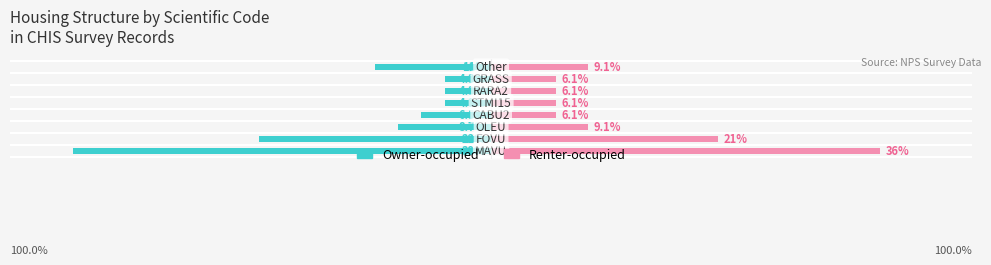

What is the lowest value of the Renter-occupied series?

6.1